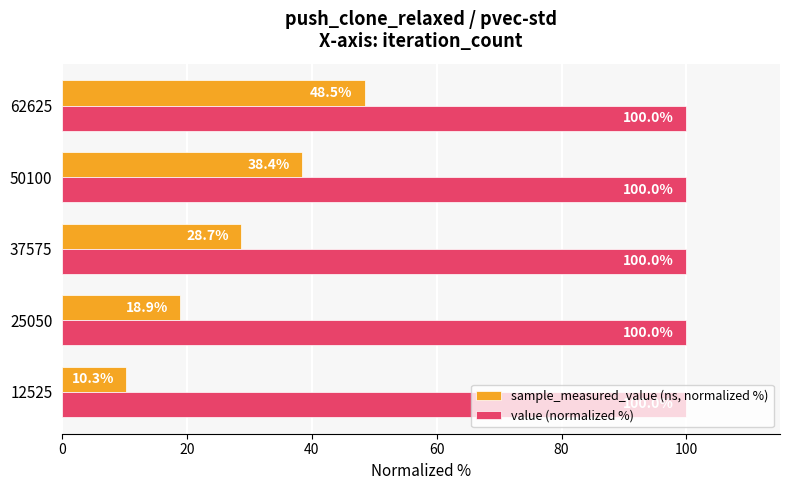

What is the approximate value of sample_measured_value (ns, normalized %) at 62625?

48.5